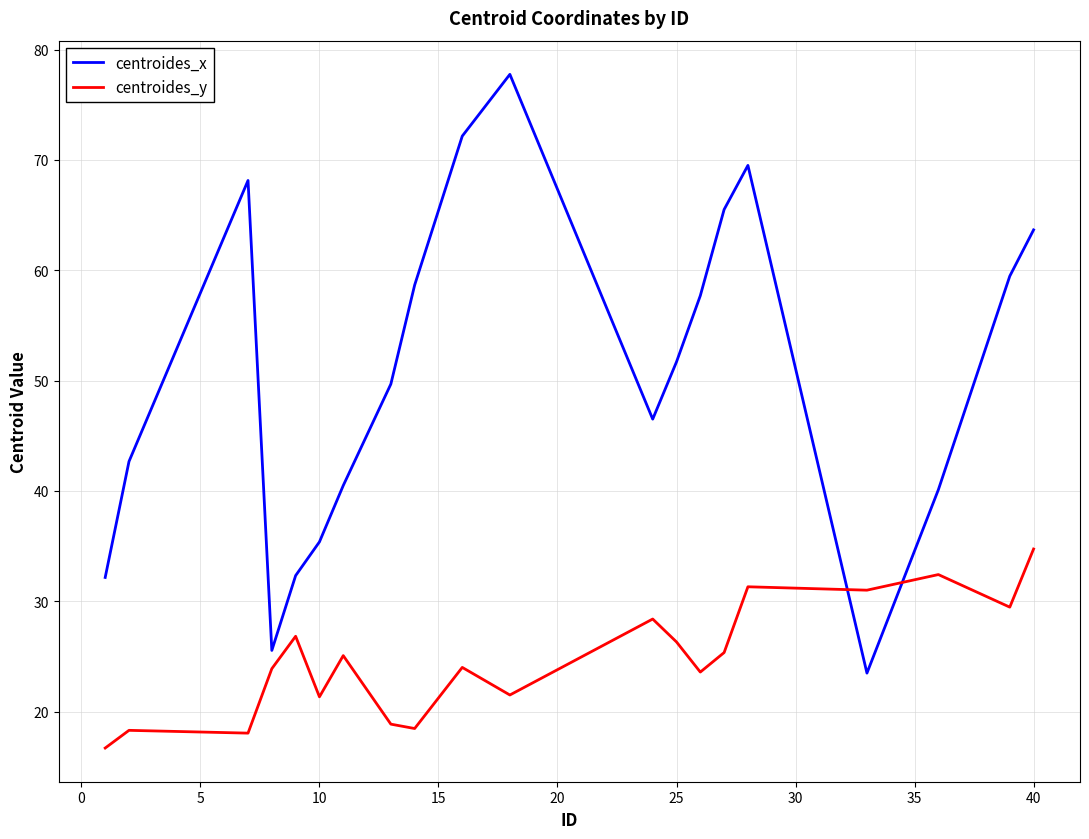

List the series in order of their overall mean, highest first.

centroides_x, centroides_y